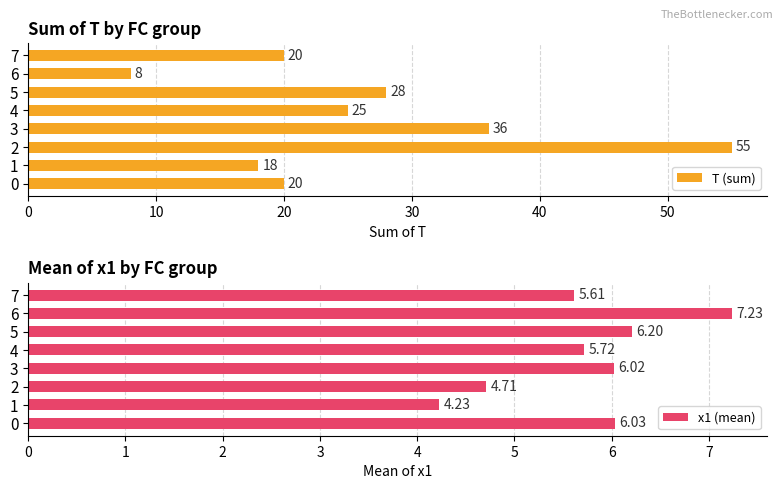

What is the value of the T (sum) bar at the 6th from the left?

28.0